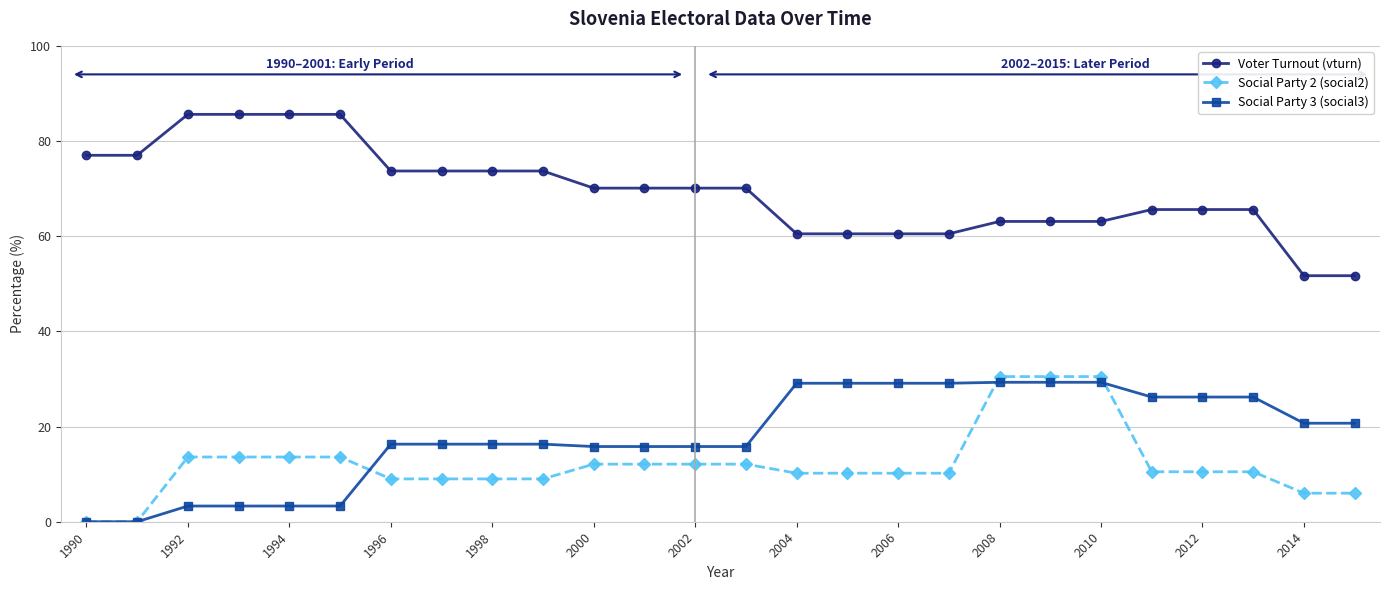

What is the value of the Voter Turnout (vturn) point at the 24th from the left?

65.6